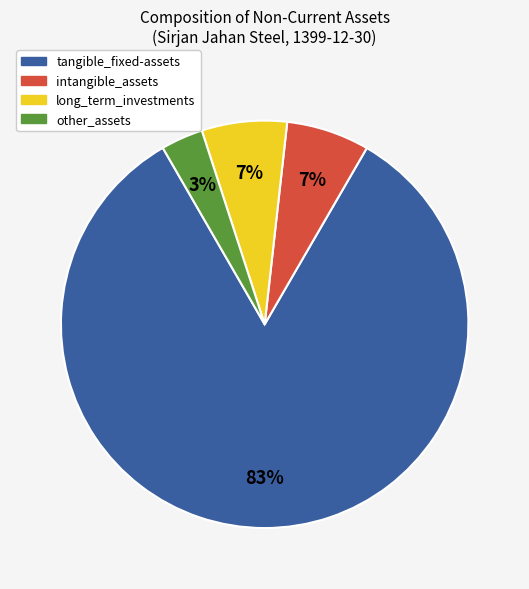

To the nearest percent, what percentage of the pie is tangible_fixed-assets?

83%